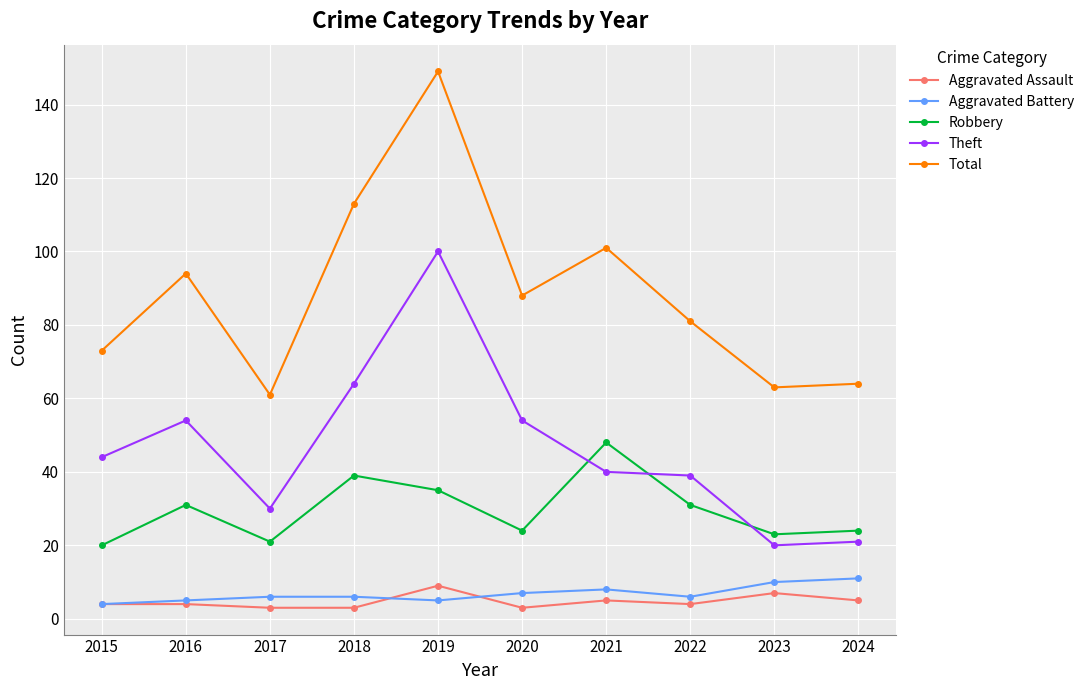

What is the maximum value for Aggravated Battery?

11